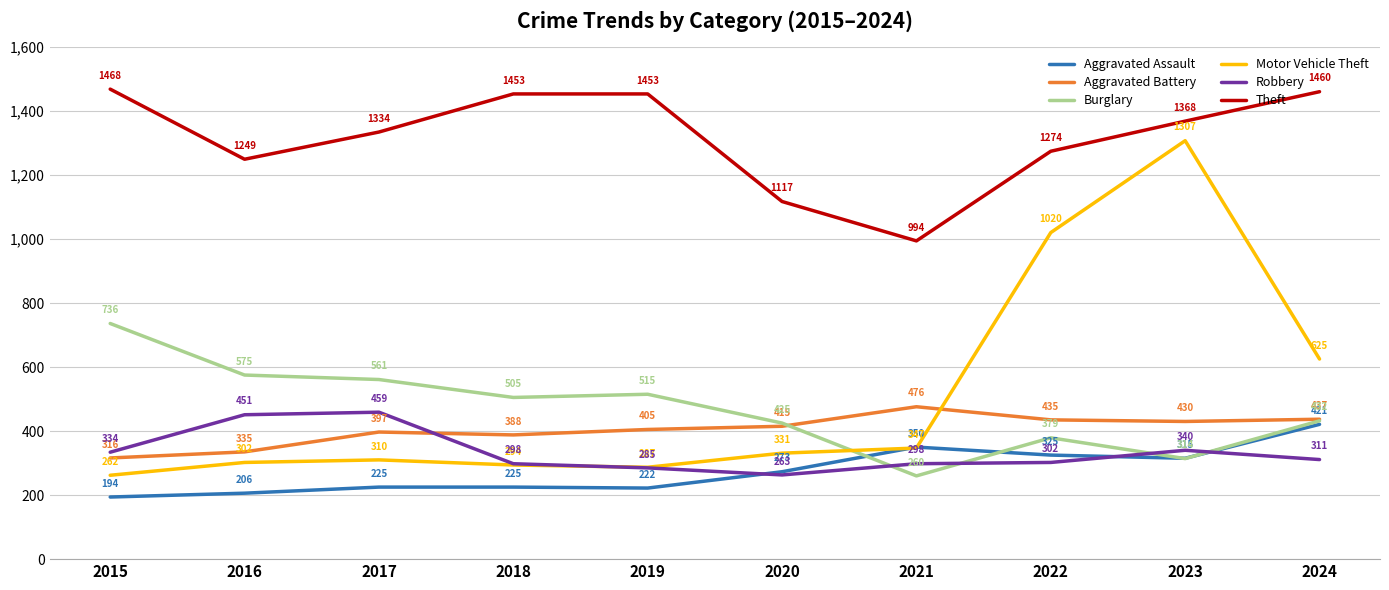

In Robbery, how many points are lower than both neighbors (excluding endpoints)?

1